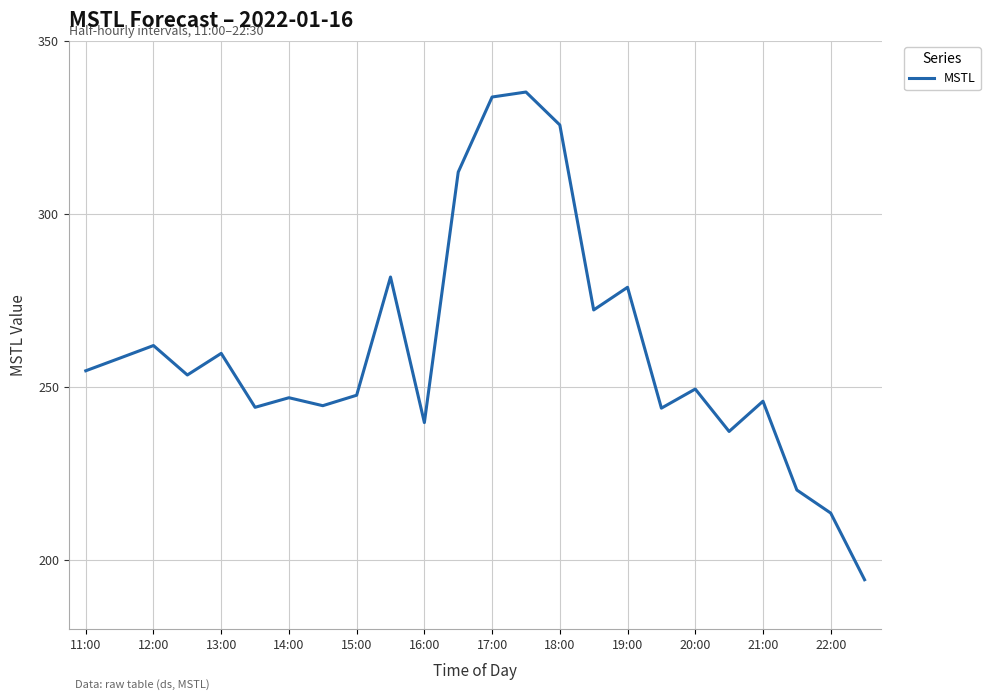

What is the difference between the maximum and minimum values?

140.9